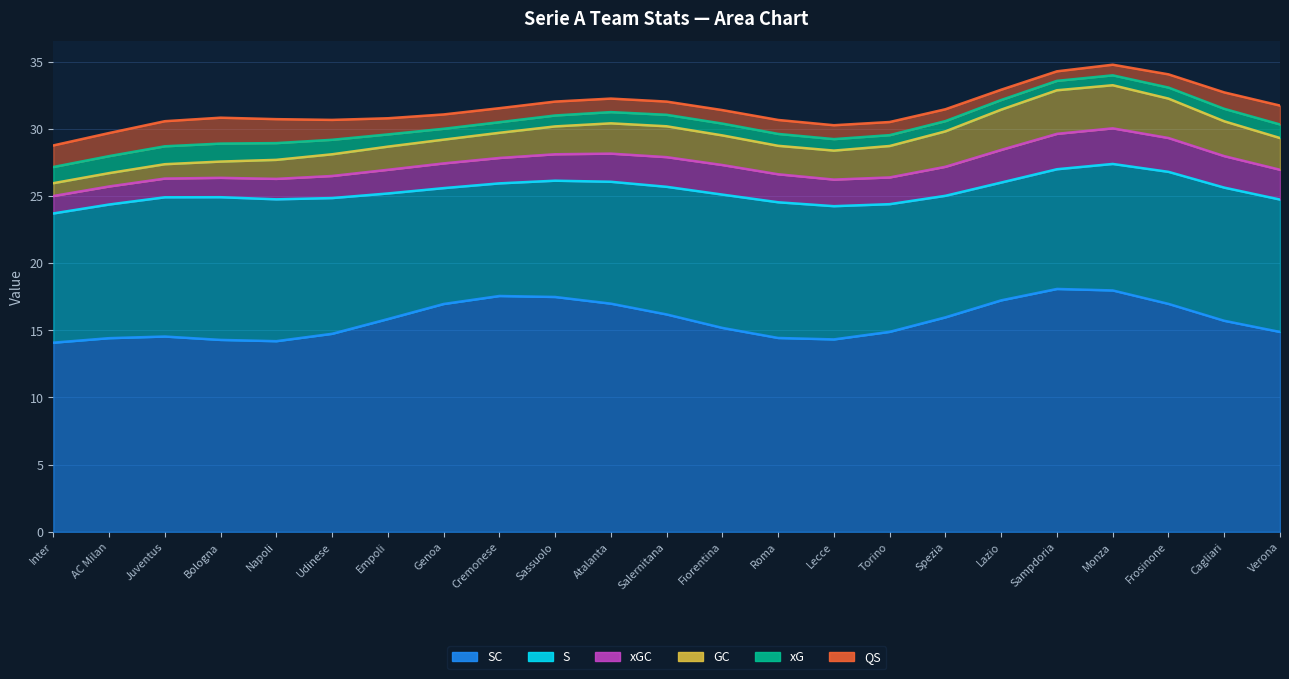

List the series in order of their peak value, highest first.

SC, S, GC, xGC, QS, xG